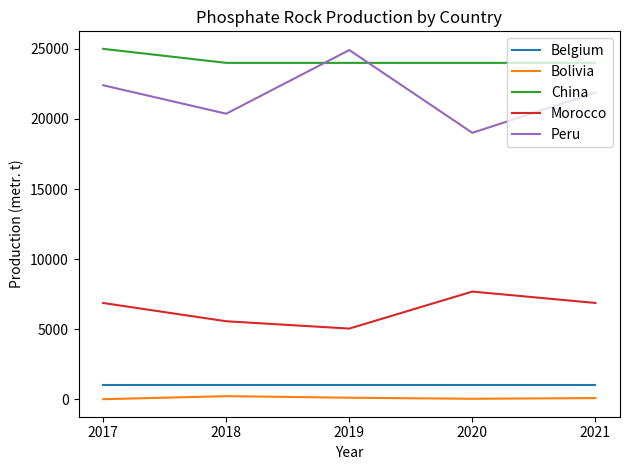

At how many categories does at least one series exceed 19073?

5